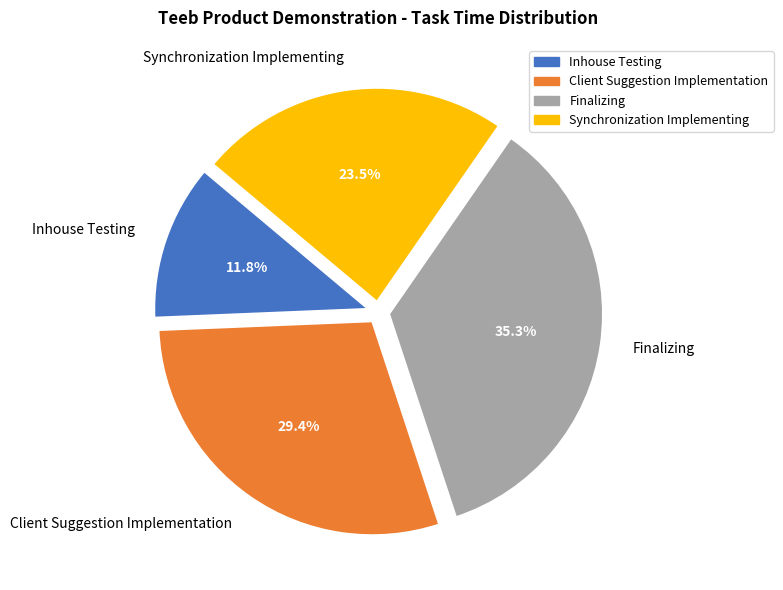

Which has a higher value, Inhouse Testing or Client Suggestion Implementation?

Client Suggestion Implementation